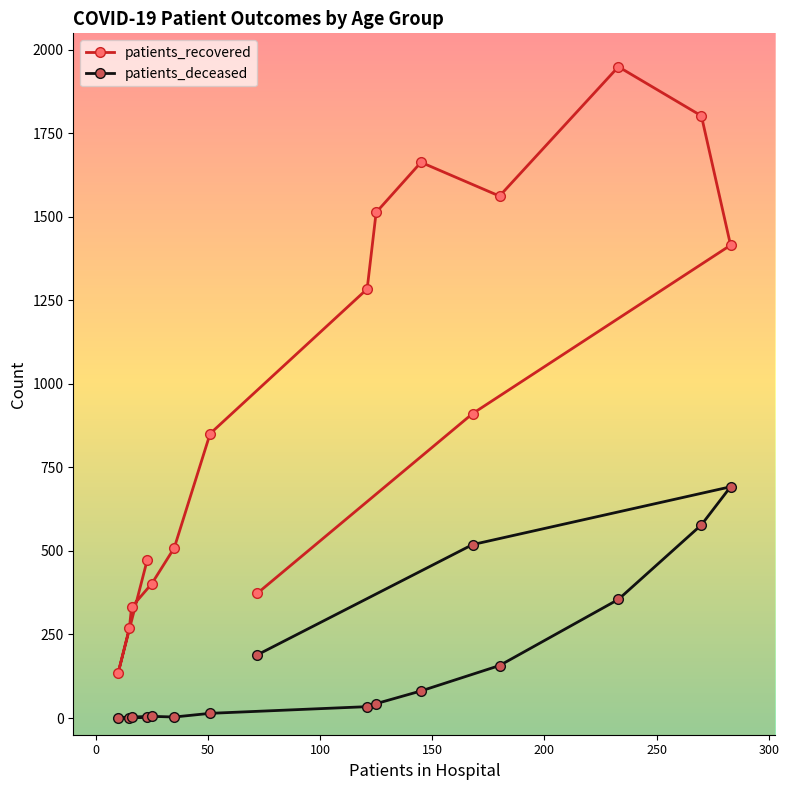

Rank the series by their maximum value, from highest to lowest.

patients_recovered, patients_deceased